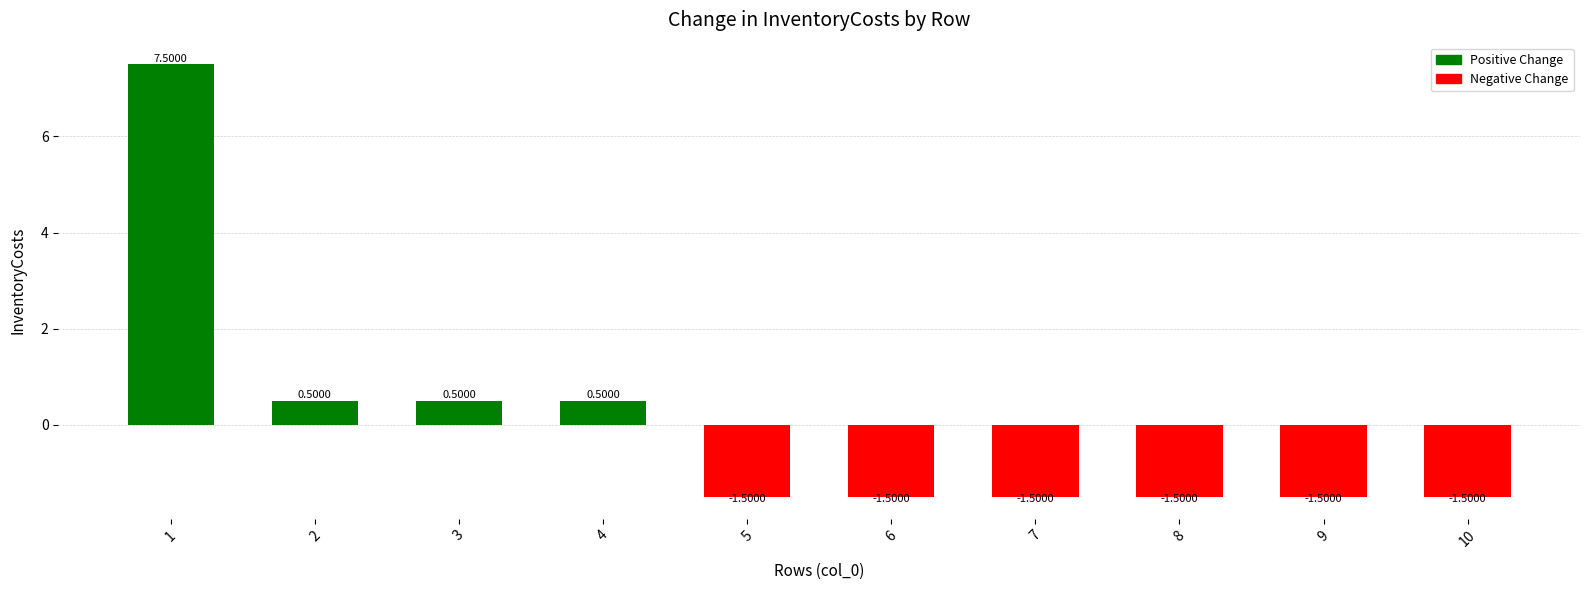

Reading left to right, what are all the values shown in this chart?

7.5	0.5	0.5	0.5	-1.5	-1.5	-1.5	-1.5	-1.5	-1.5